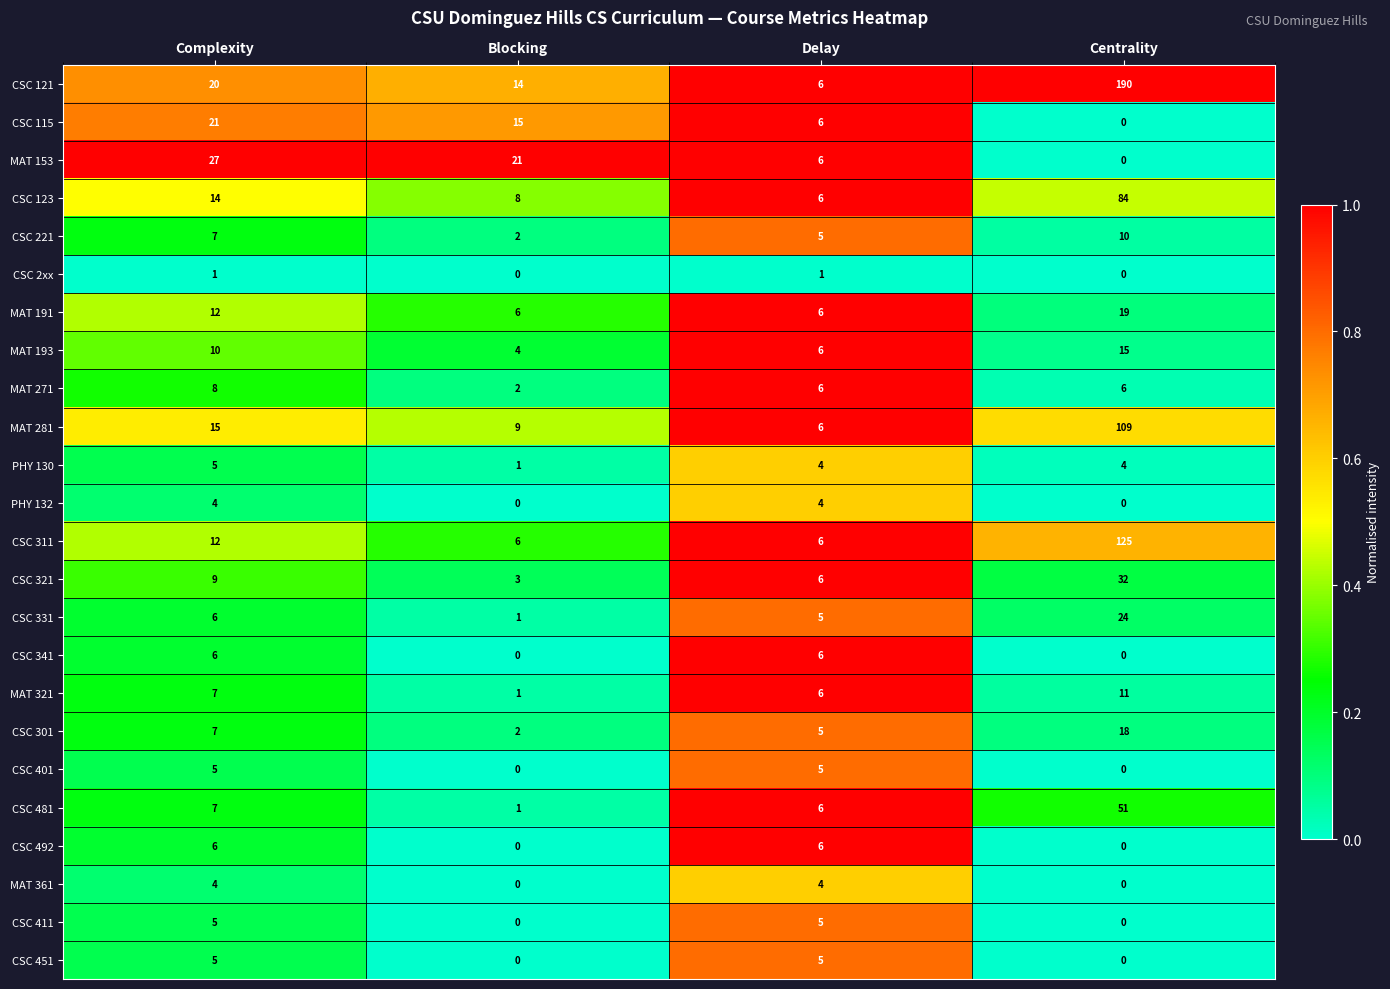

Where is CSC 481 nearest to the value 26?

Complexity